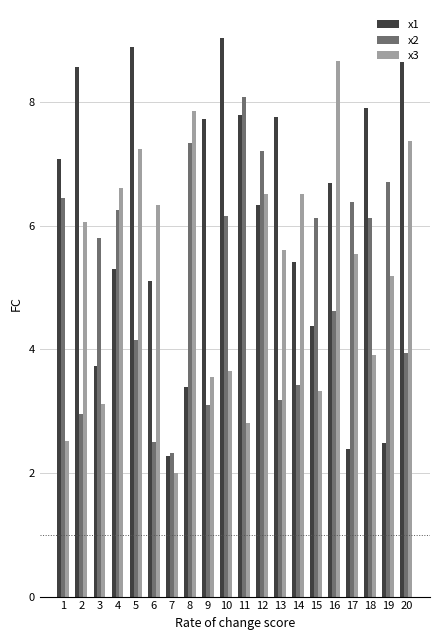

What is the sum of all x3 values?

104.4